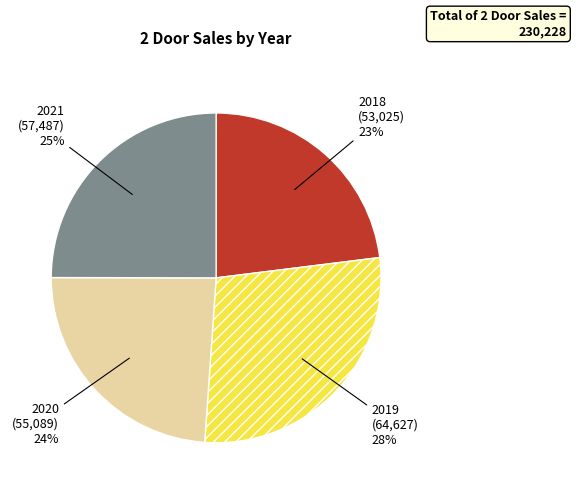

Does any single category account for the majority?

No